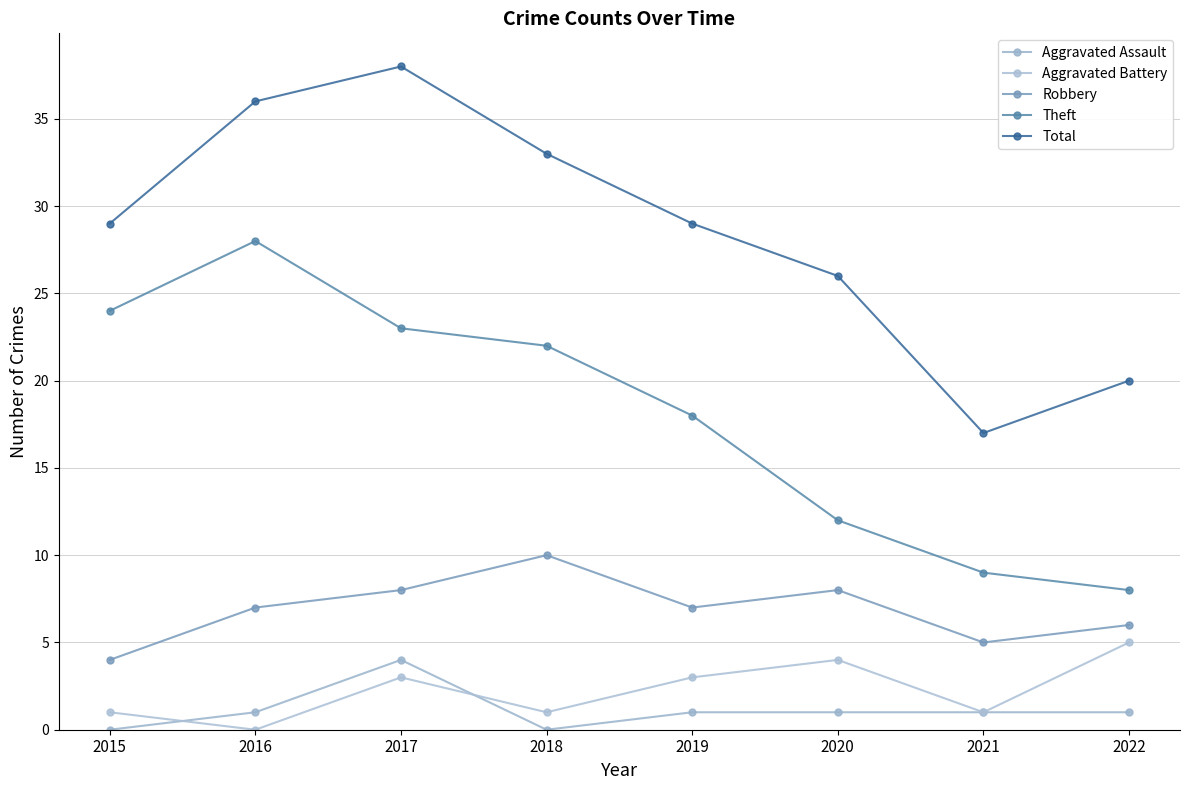

At which category does Theft reach its first local peak?

2016